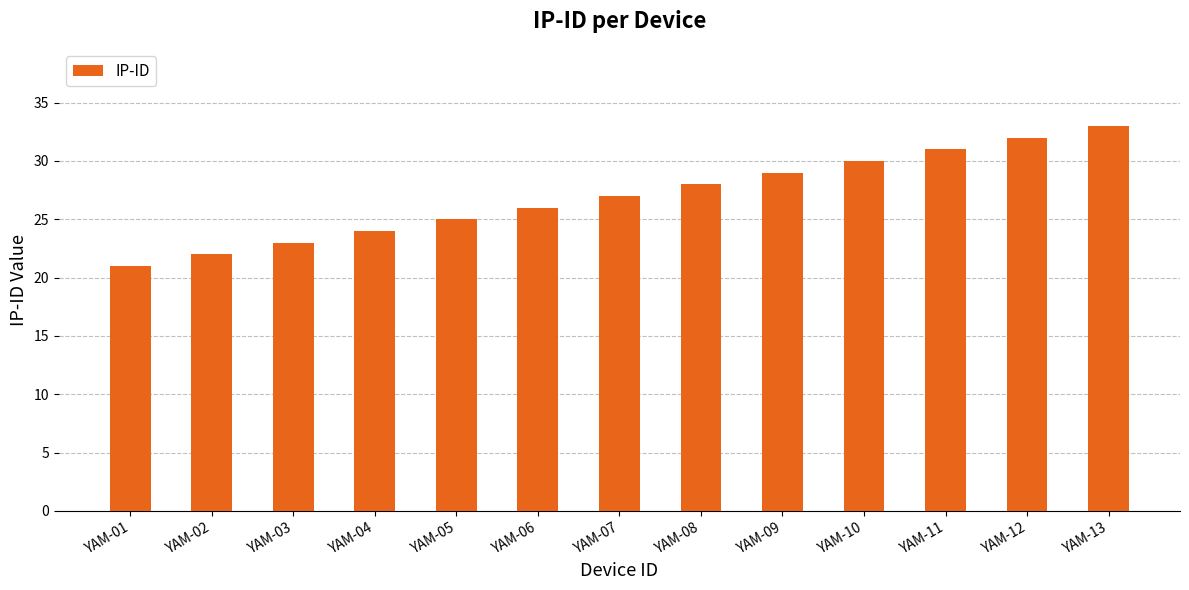

How many bars are there in total?

13